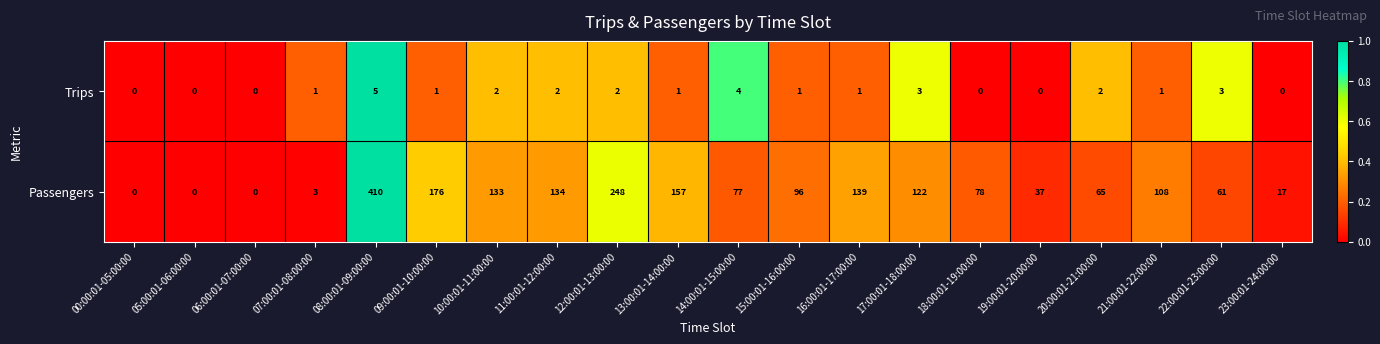

True or false: Passengers has a value of 32 at 20:00:01-21:00:00.

False